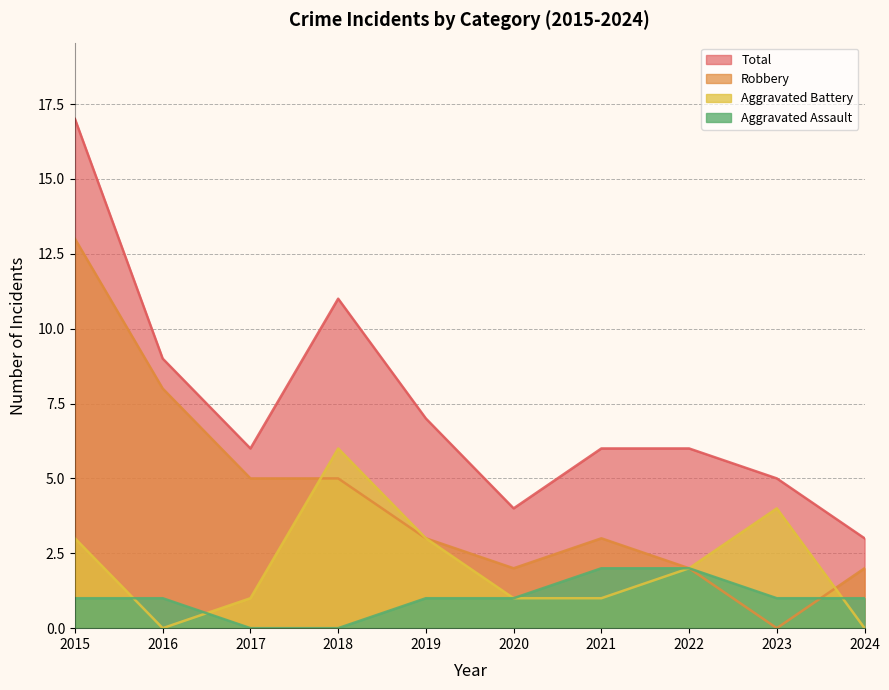

Where does the Robbery series first go above 3?

2015